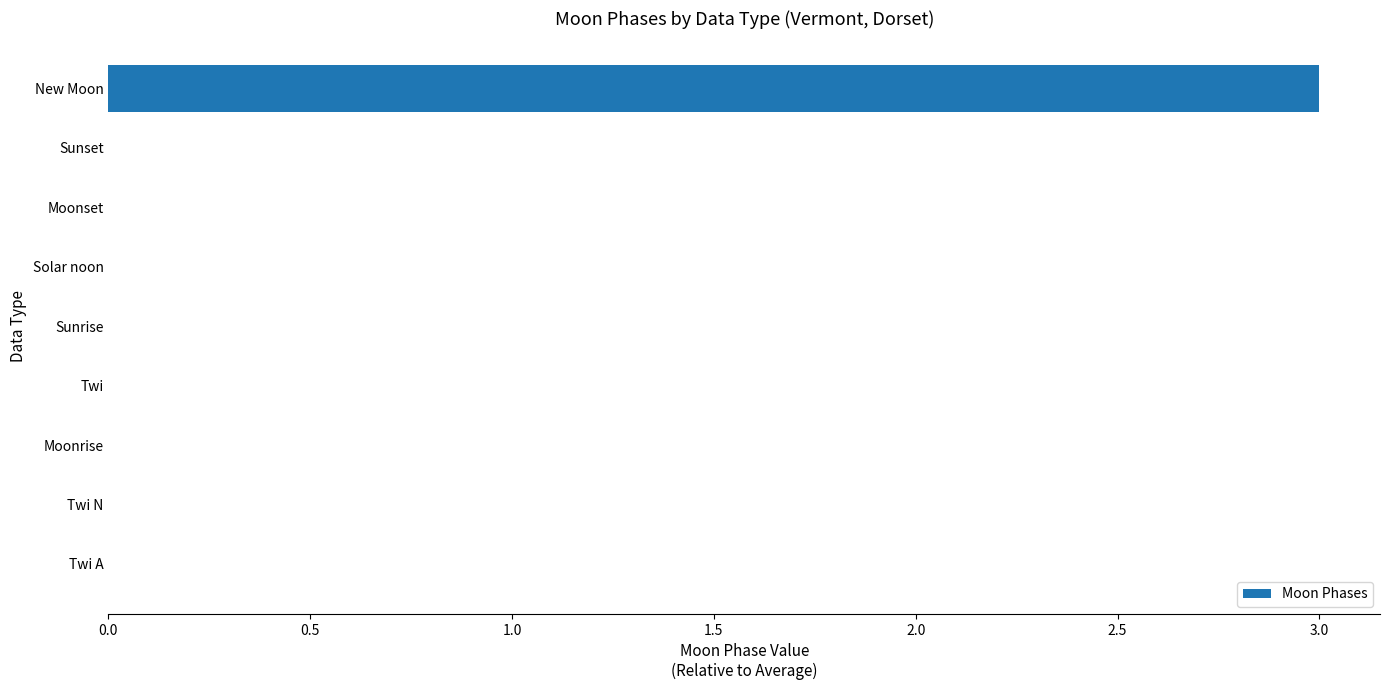

True or false: the data shows -1 at Moonset.

False